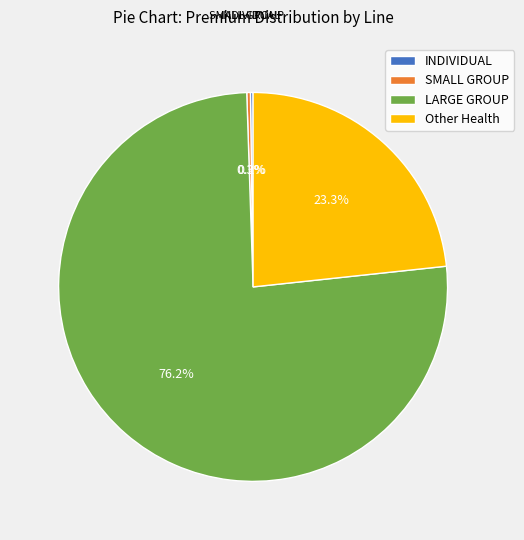

Which has a higher value, SMALL GROUP or Other Health?

Other Health